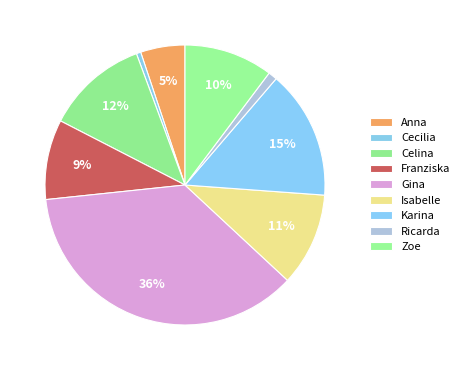

How many slices are in this pie chart?

9